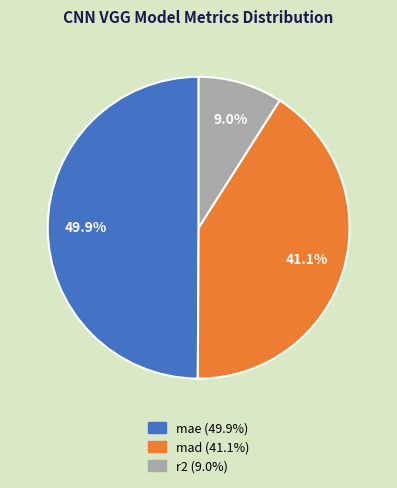

The mad slice represents 41% of the pie. True or false?

True